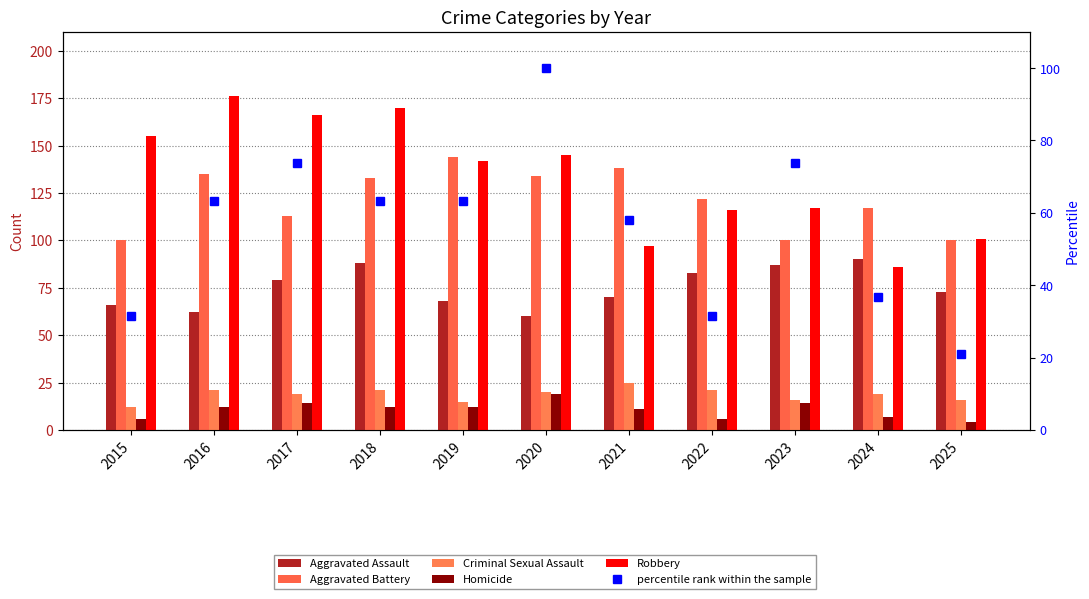

Reading left to right, list all the values displayed in this chart.

Aggravated Assault: 2015=66.0	2016=62.0	2017=79.0	2018=88.0	2019=68.0	2020=60.0	2021=70.0	2022=83.0	2023=87.0	2024=90.0	2025=73.0
Aggravated Battery: 2015=100.0	2016=135.0	2017=113.0	2018=133.0	2019=144.0	2020=134.0	2021=138.0	2022=122.0	2023=100.0	2024=117.0	2025=100.0
Criminal Sexual Assault: 2015=12.0	2016=21.0	2017=19.0	2018=21.0	2019=15.0	2020=20.0	2021=25.0	2022=21.0	2023=16.0	2024=19.0	2025=16.0
Homicide: 2015=6.0	2016=12.0	2017=14.0	2018=12.0	2019=12.0	2020=19.0	2021=11.0	2022=6.0	2023=14.0	2024=7.0	2025=4.0
Robbery: 2015=155.0	2016=176.0	2017=166.0	2018=170.0	2019=142.0	2020=145.0	2021=97.0	2022=116.0	2023=117.0	2024=86.0	2025=101.0
percentile rank within the sample: 2015=31.6	2016=63.2	2017=73.7	2018=63.2	2019=63.2	2020=100.0	2021=57.9	2022=31.6	2023=73.7	2024=36.8	2025=21.1